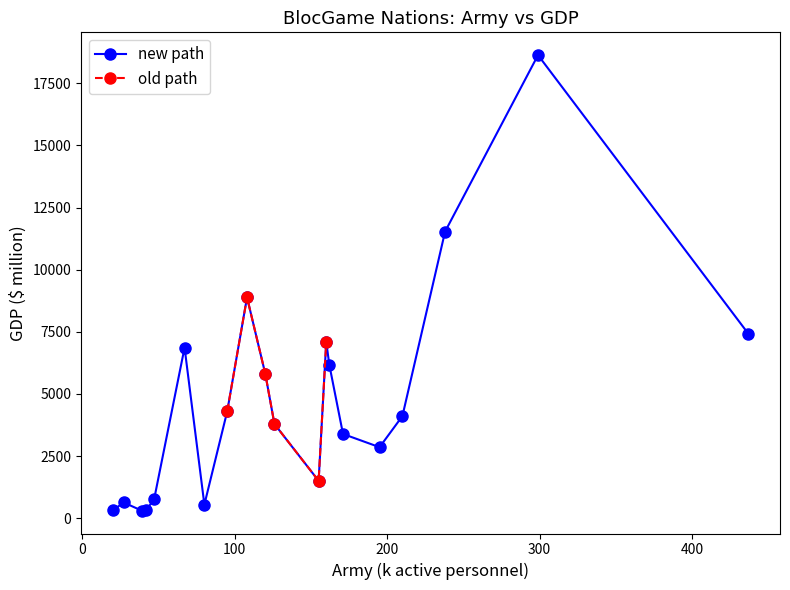

What is the value of the new path point at the 9th from the left?

8884